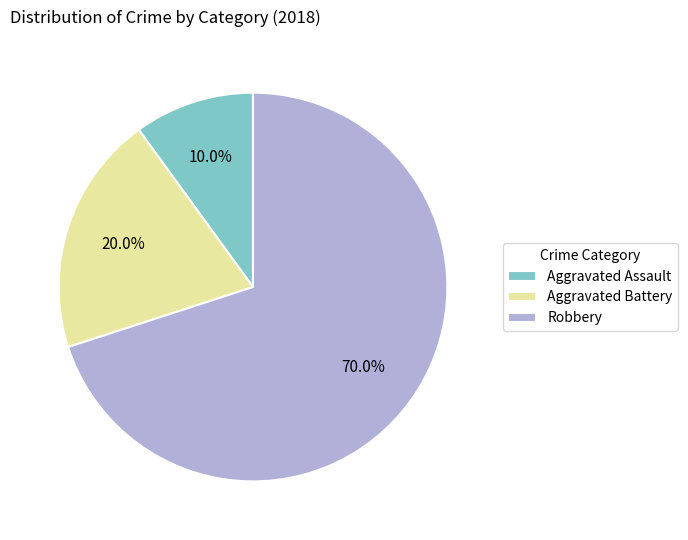

To the nearest percent, what is the difference between the largest and smallest slice percentages?

60%